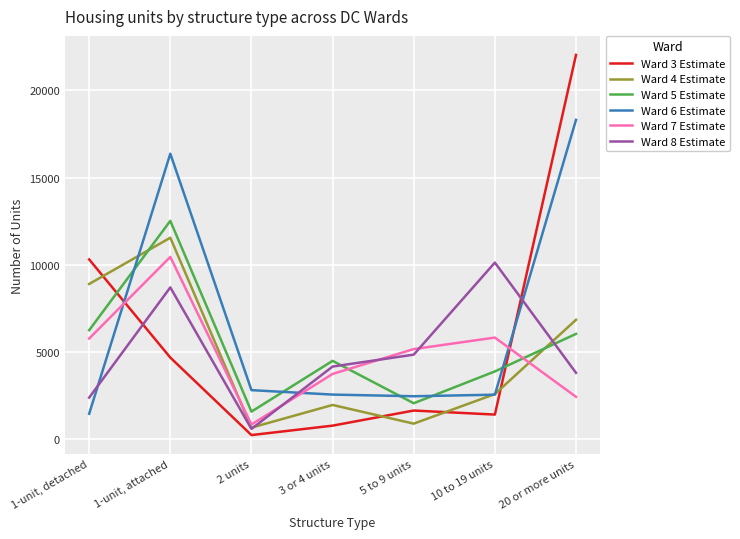

Rank the series by their maximum value, from highest to lowest.

Ward 3 Estimate, Ward 6 Estimate, Ward 5 Estimate, Ward 4 Estimate, Ward 7 Estimate, Ward 8 Estimate